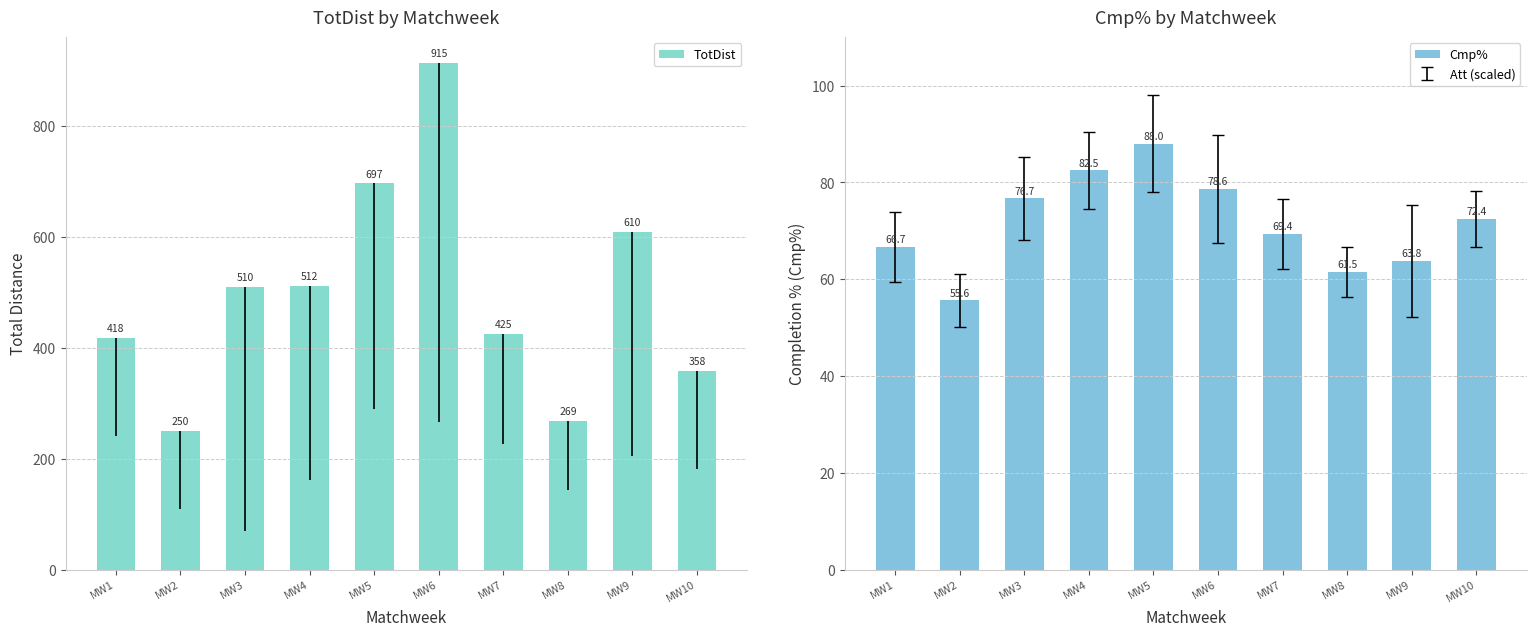

What is the value of the TotDist bar at the 2nd from the left?

250